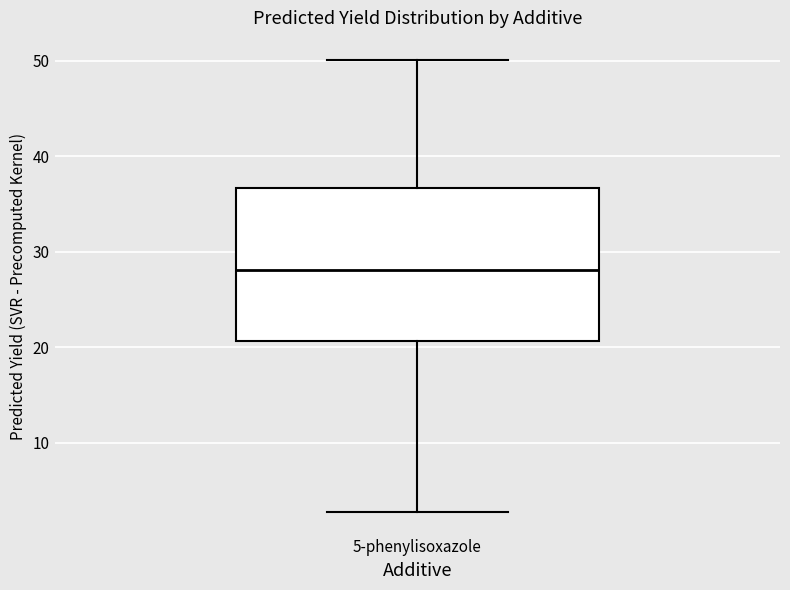

Read this box plot against the y-axis: the position of the median line, the range covered by the box, and the ends of both whiskers. The values are not printed on the chart, so give them approximately, as read against the axis.

median 28, box 21 to 37, whiskers 3 to 50